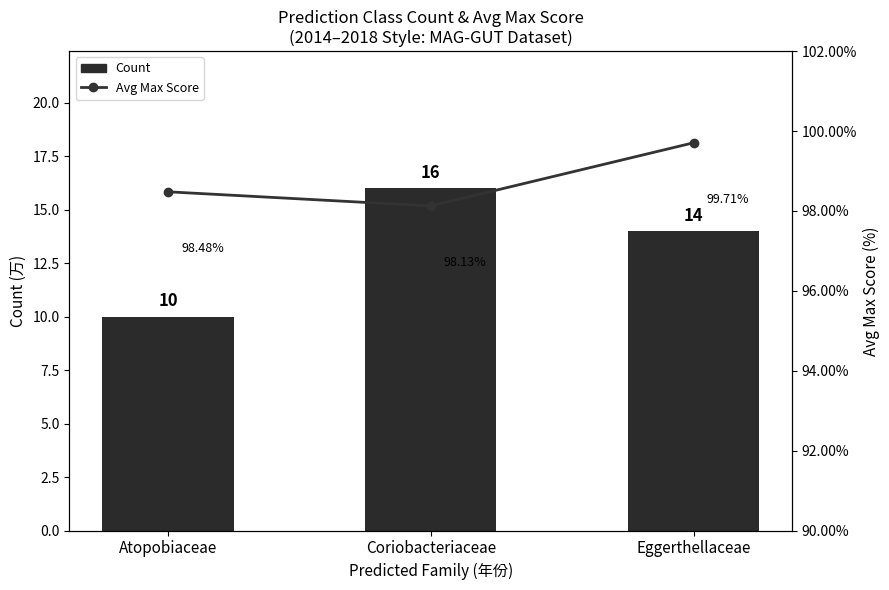

List the labels in order of Count value, largest first.

Coriobacteriaceae, Eggerthellaceae, Atopobiaceae